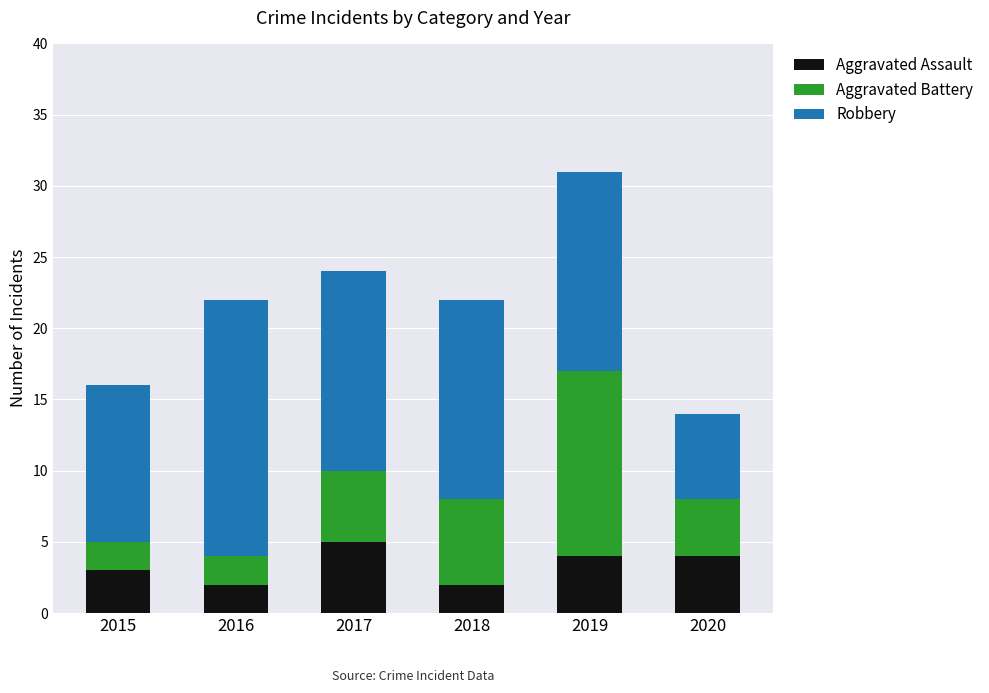

What is the sum of all Aggravated Assault values?

20